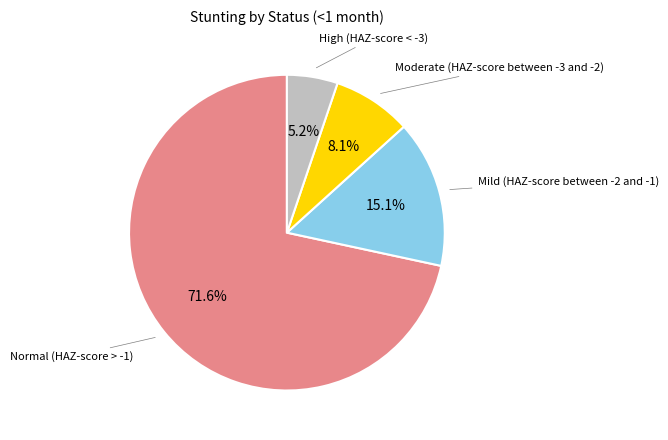

What percentage do Normal (HAZ-score > -1) and Mild (HAZ-score between -2 and -1) together represent?

86.7%